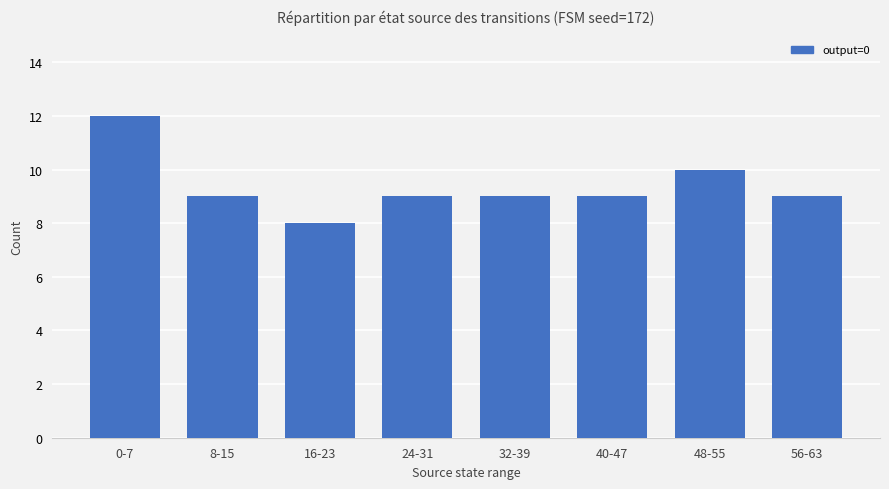

What is the approximate value at 48-55?

10